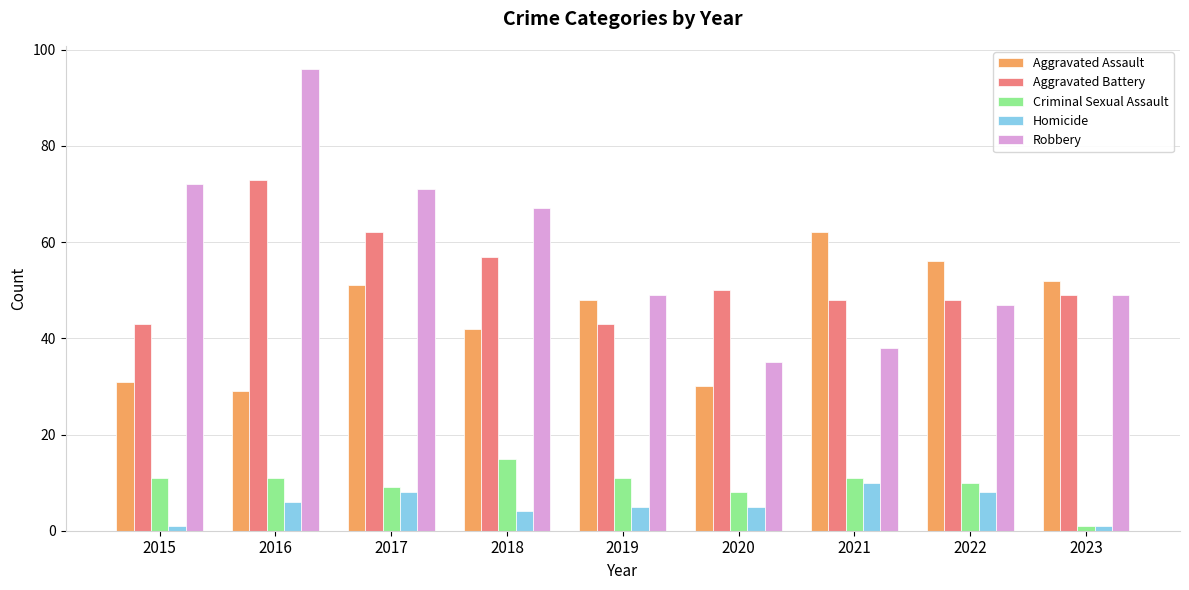

What is the value of the Homicide bar at the 1st from the left?

1